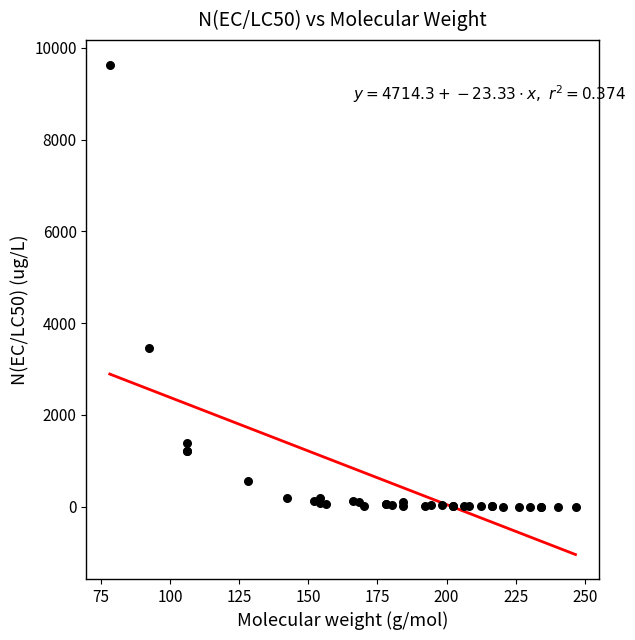

What Y value in the scatter plot is closest to 4818?

3456.4